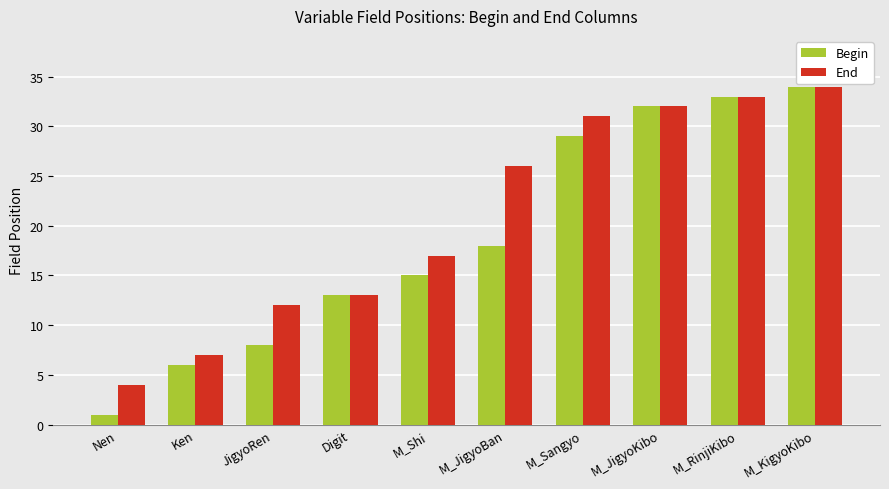

Which label corresponds to the smallest value in the chart?

Nen